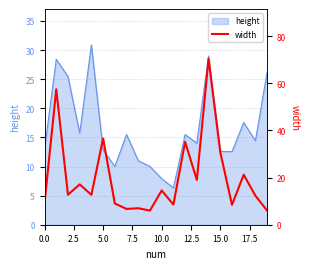

True or false: height has a value of 5.0 at 10.0.

False